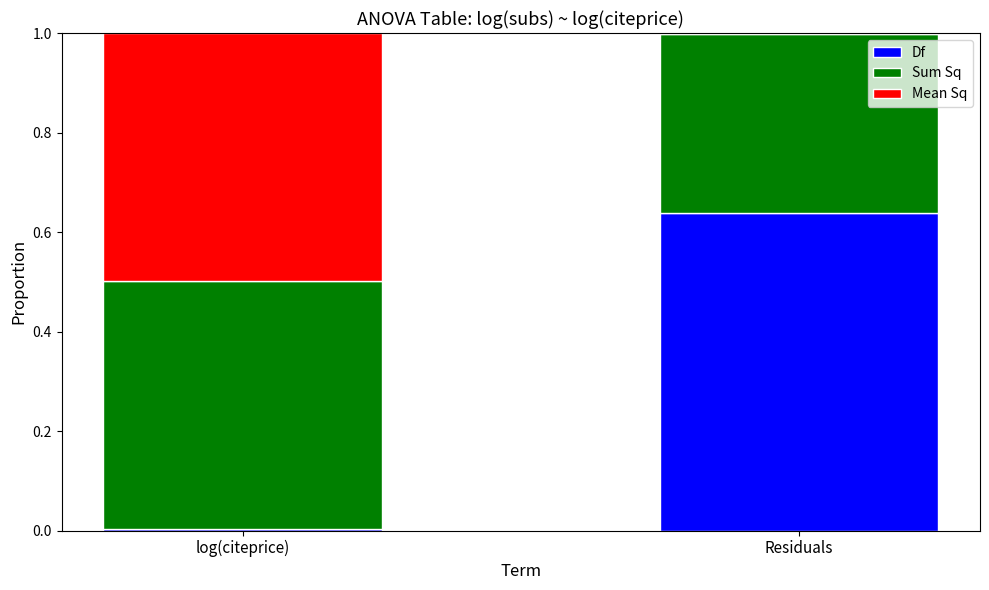

At which label does Df reach its peak?

Residuals